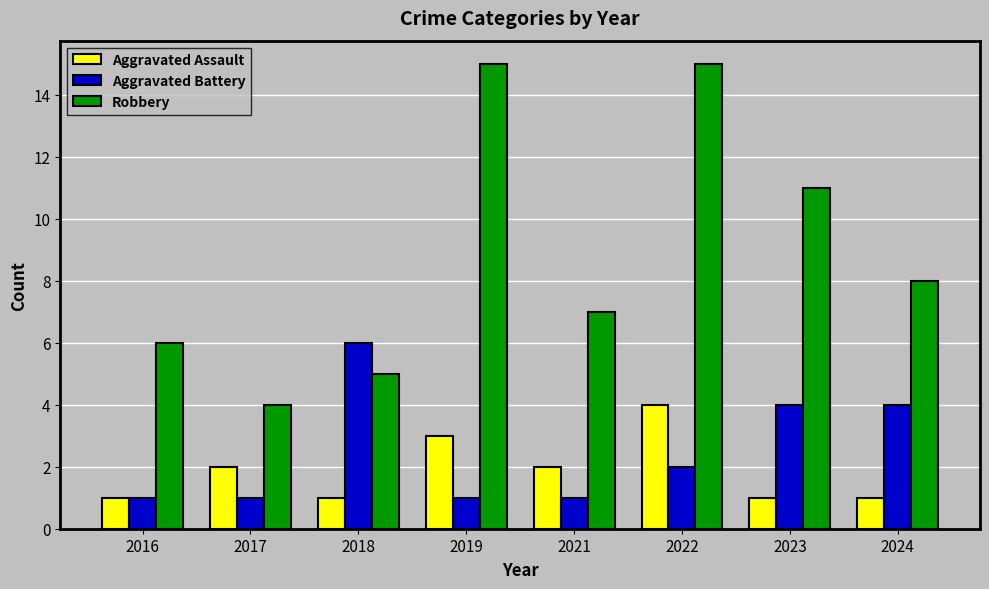

At which category is the sum across all series the highest?

2022